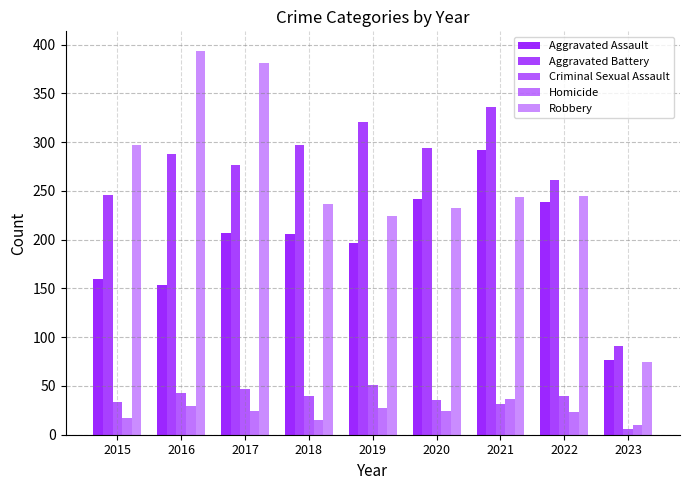

What is the average value of the Homicide series?

23